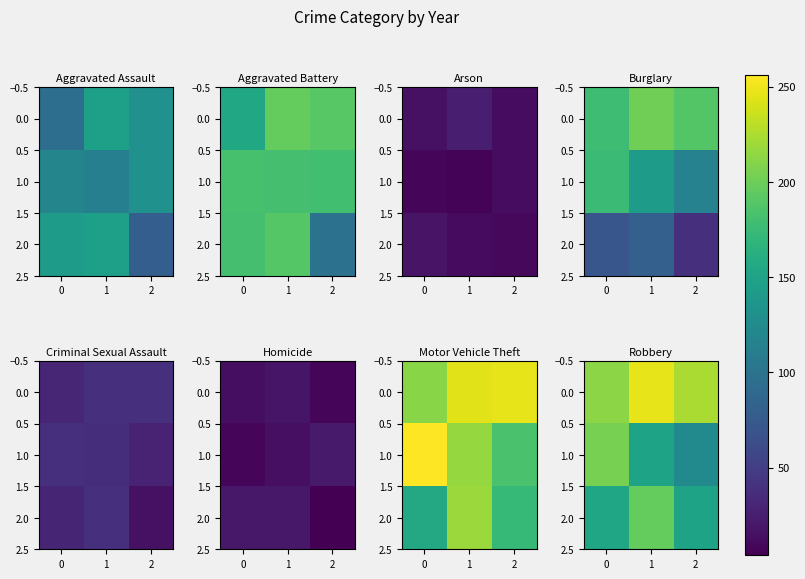

What is the sum of all 1.0 values?

478